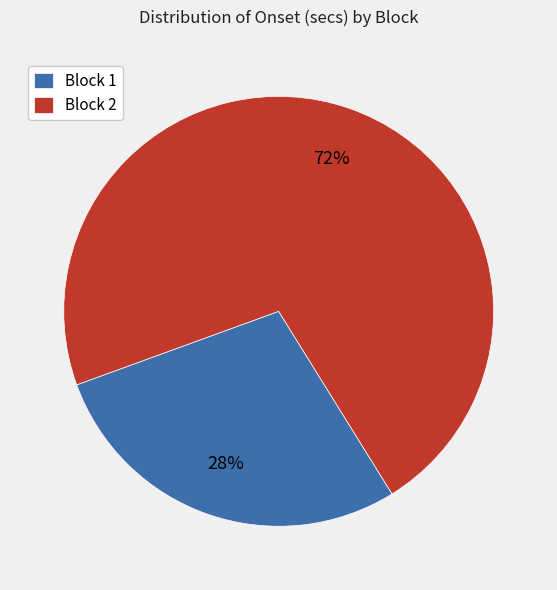

What percentage is the Block 1 slice, to the nearest percent?

28%